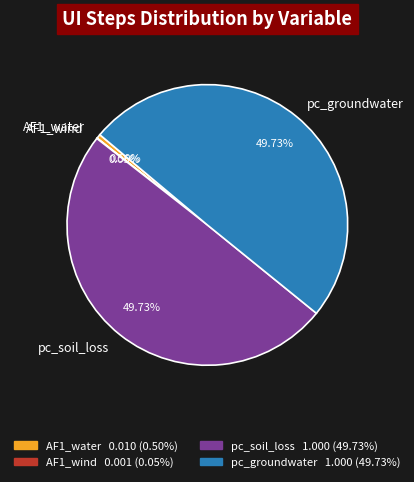

Does any single category account for the majority?

No